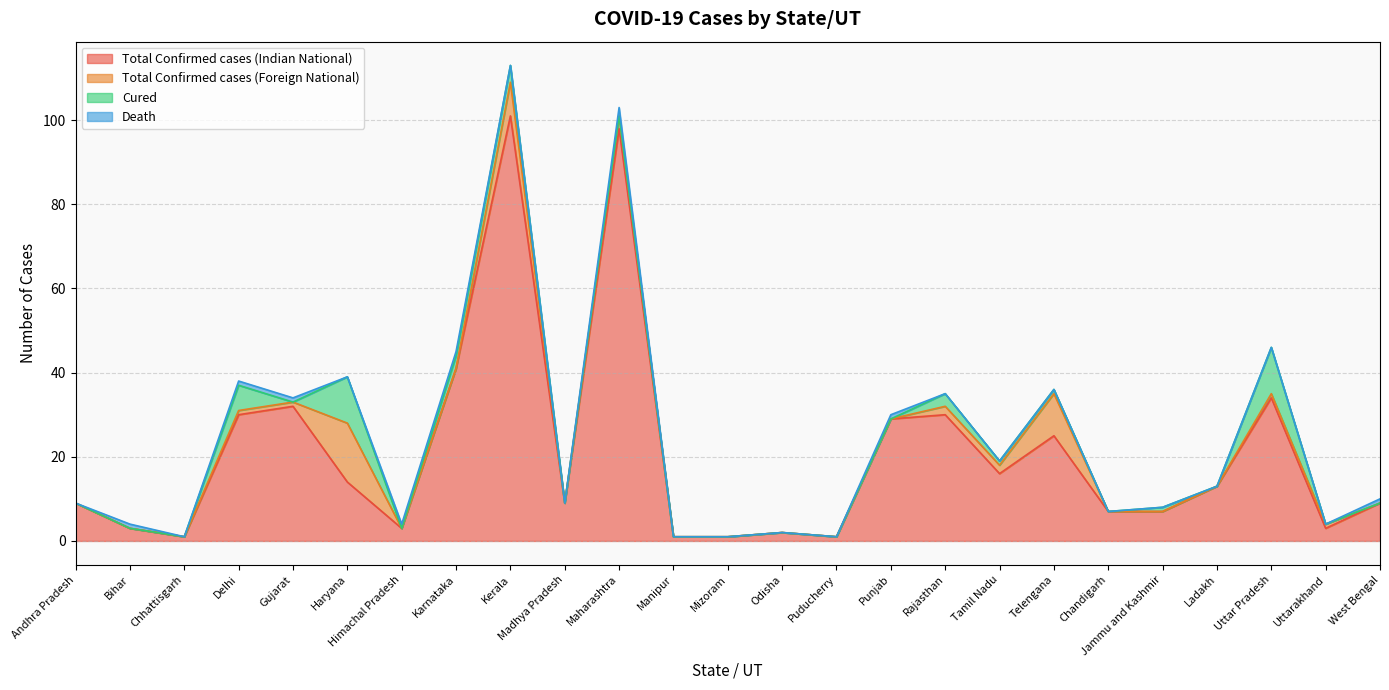

At which category is the sum across all series the highest?

Kerala